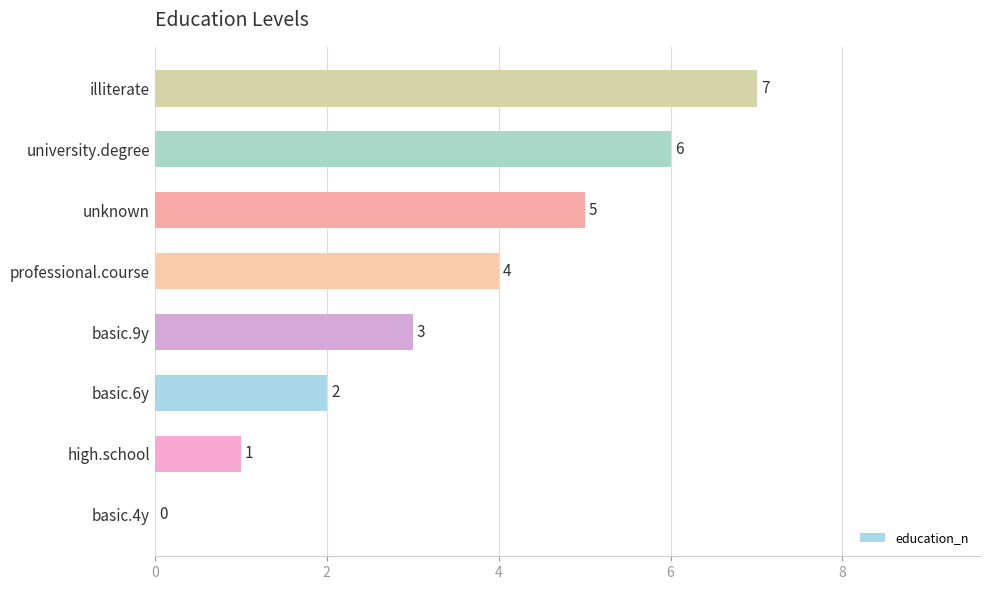

Does the chart contain stacked bars?

No